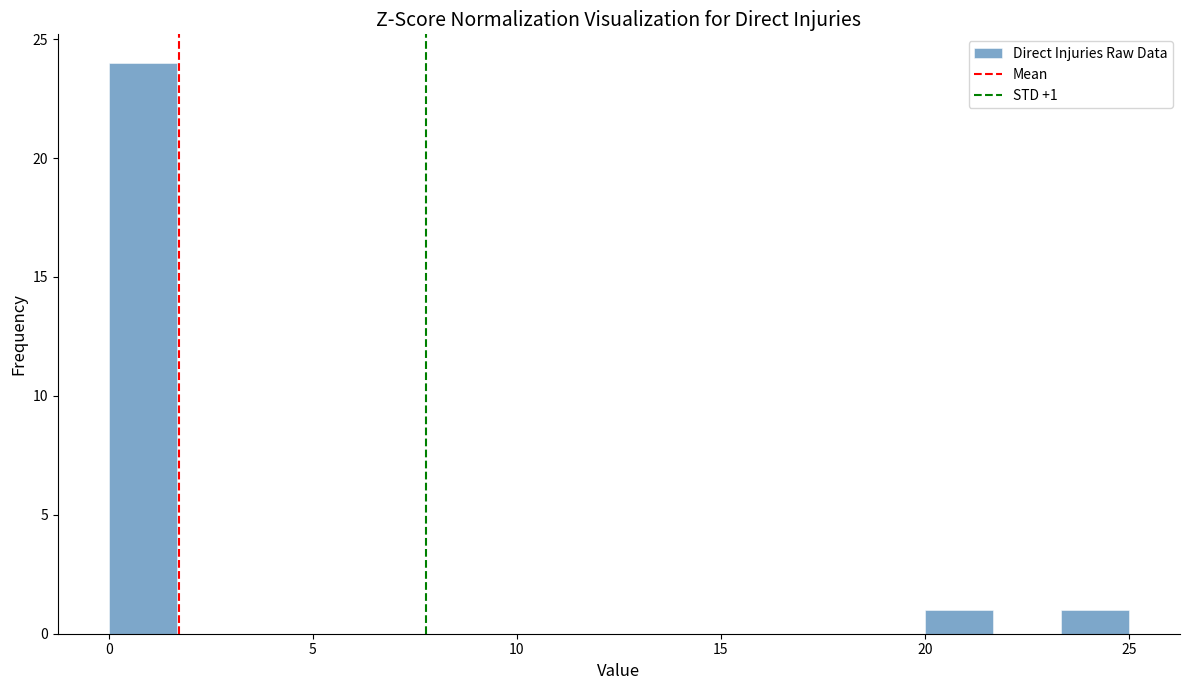

Read against the x-axis, roughly where is the centre of the tallest bar?

1.0